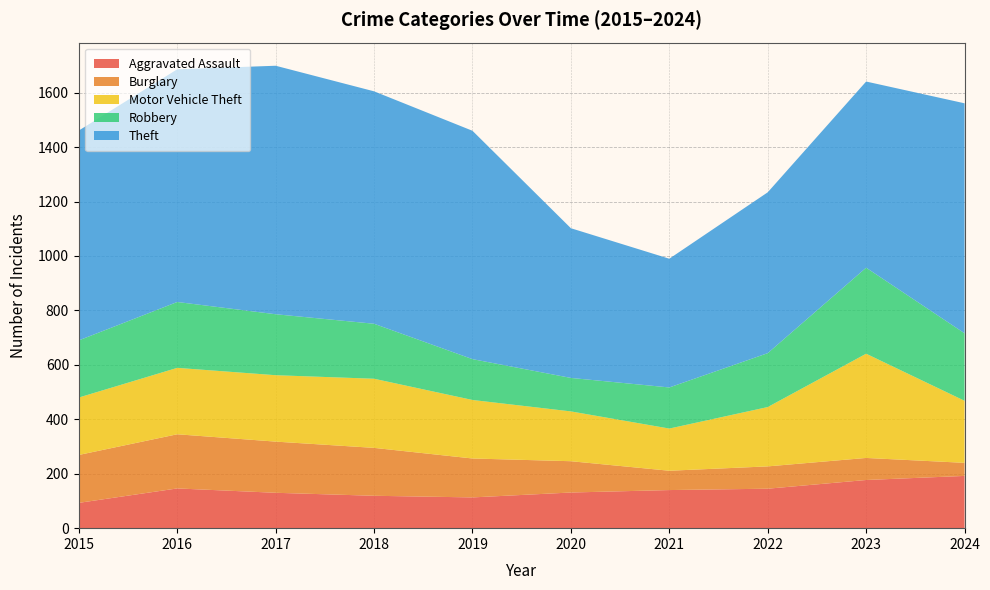

Reading left to right, list all the values displayed in this chart.

Aggravated Assault: 93	146	130	119	113	131	140	145	177	192
Burglary: 176	199	188	176	143	115	71	82	81	48
Motor Vehicle Theft: 211	244	244	254	215	183	155	218	383	228
Robbery: 210	242	224	202	150	123	151	198	316	248
Theft: 771	855	913	854	839	550	473	591	684	845